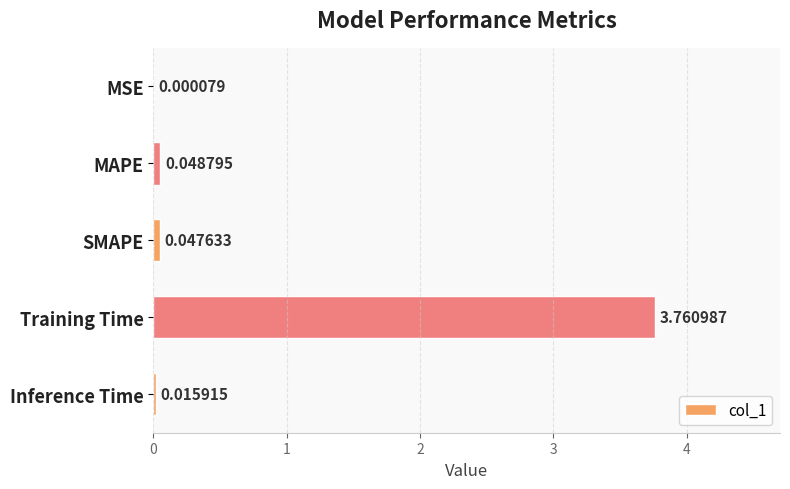

What is the sum of all values?

3.9